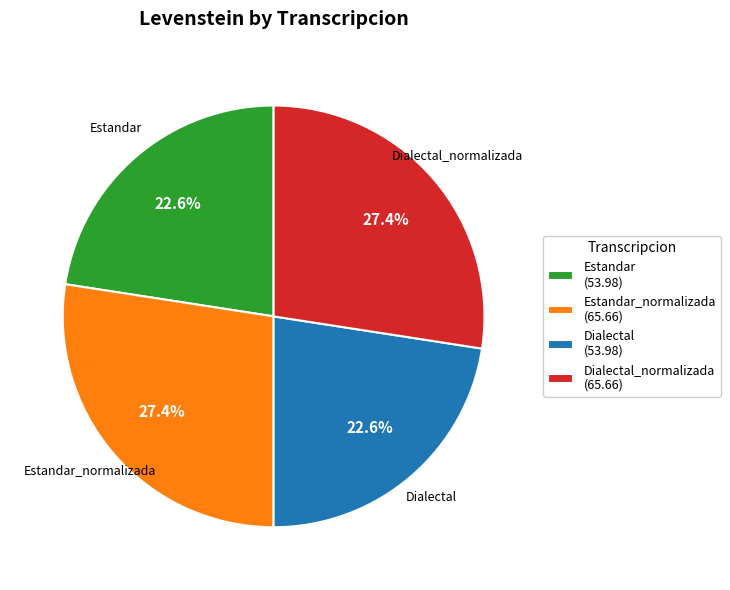

Is there a majority slice in this chart?

No